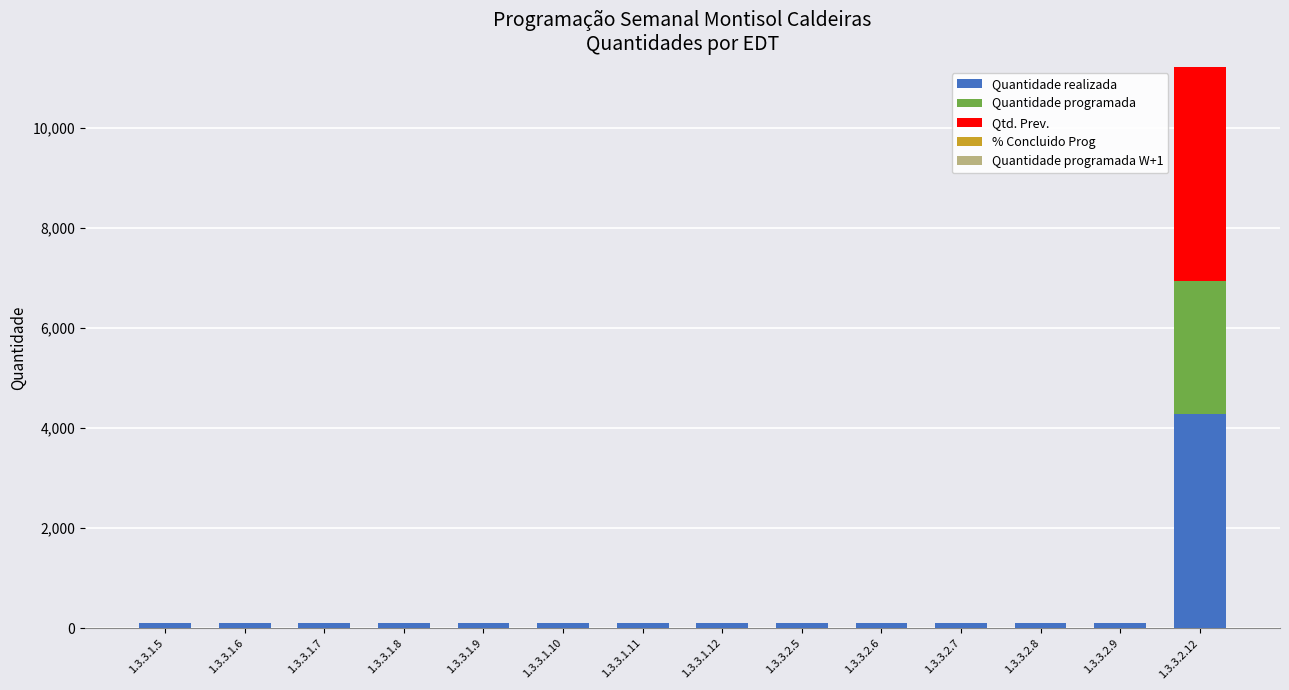

How many series are shown in this chart?

3